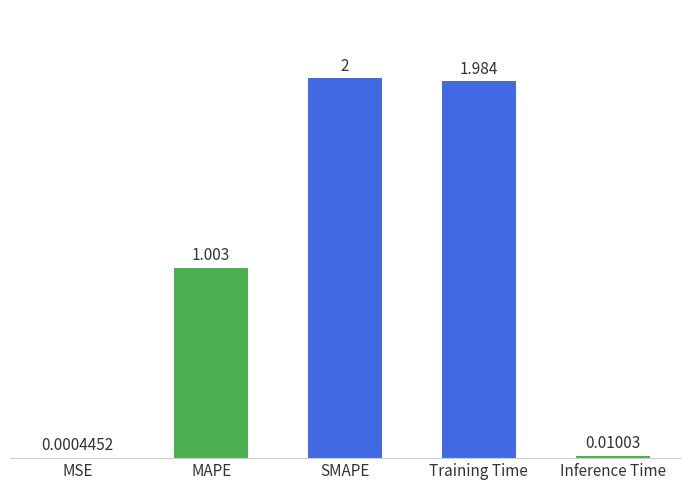

How many values exceed 1?

3